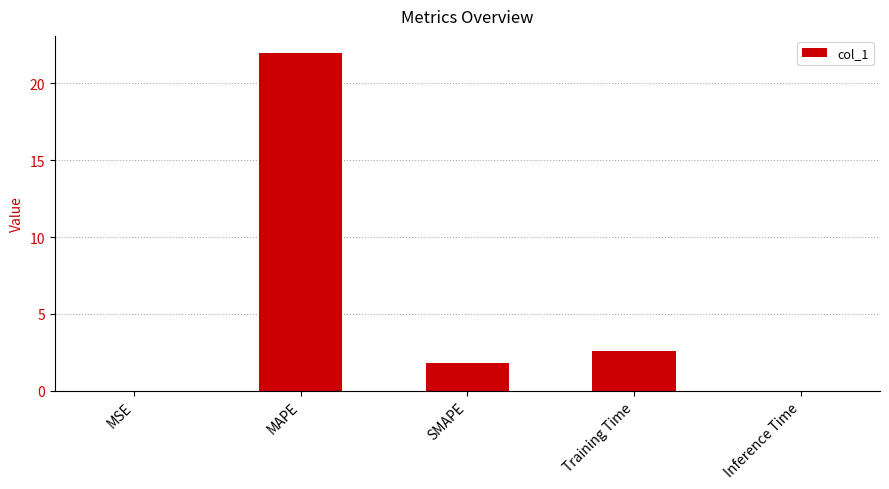

What is the change in value from Training Time to Inference Time?

-2.6